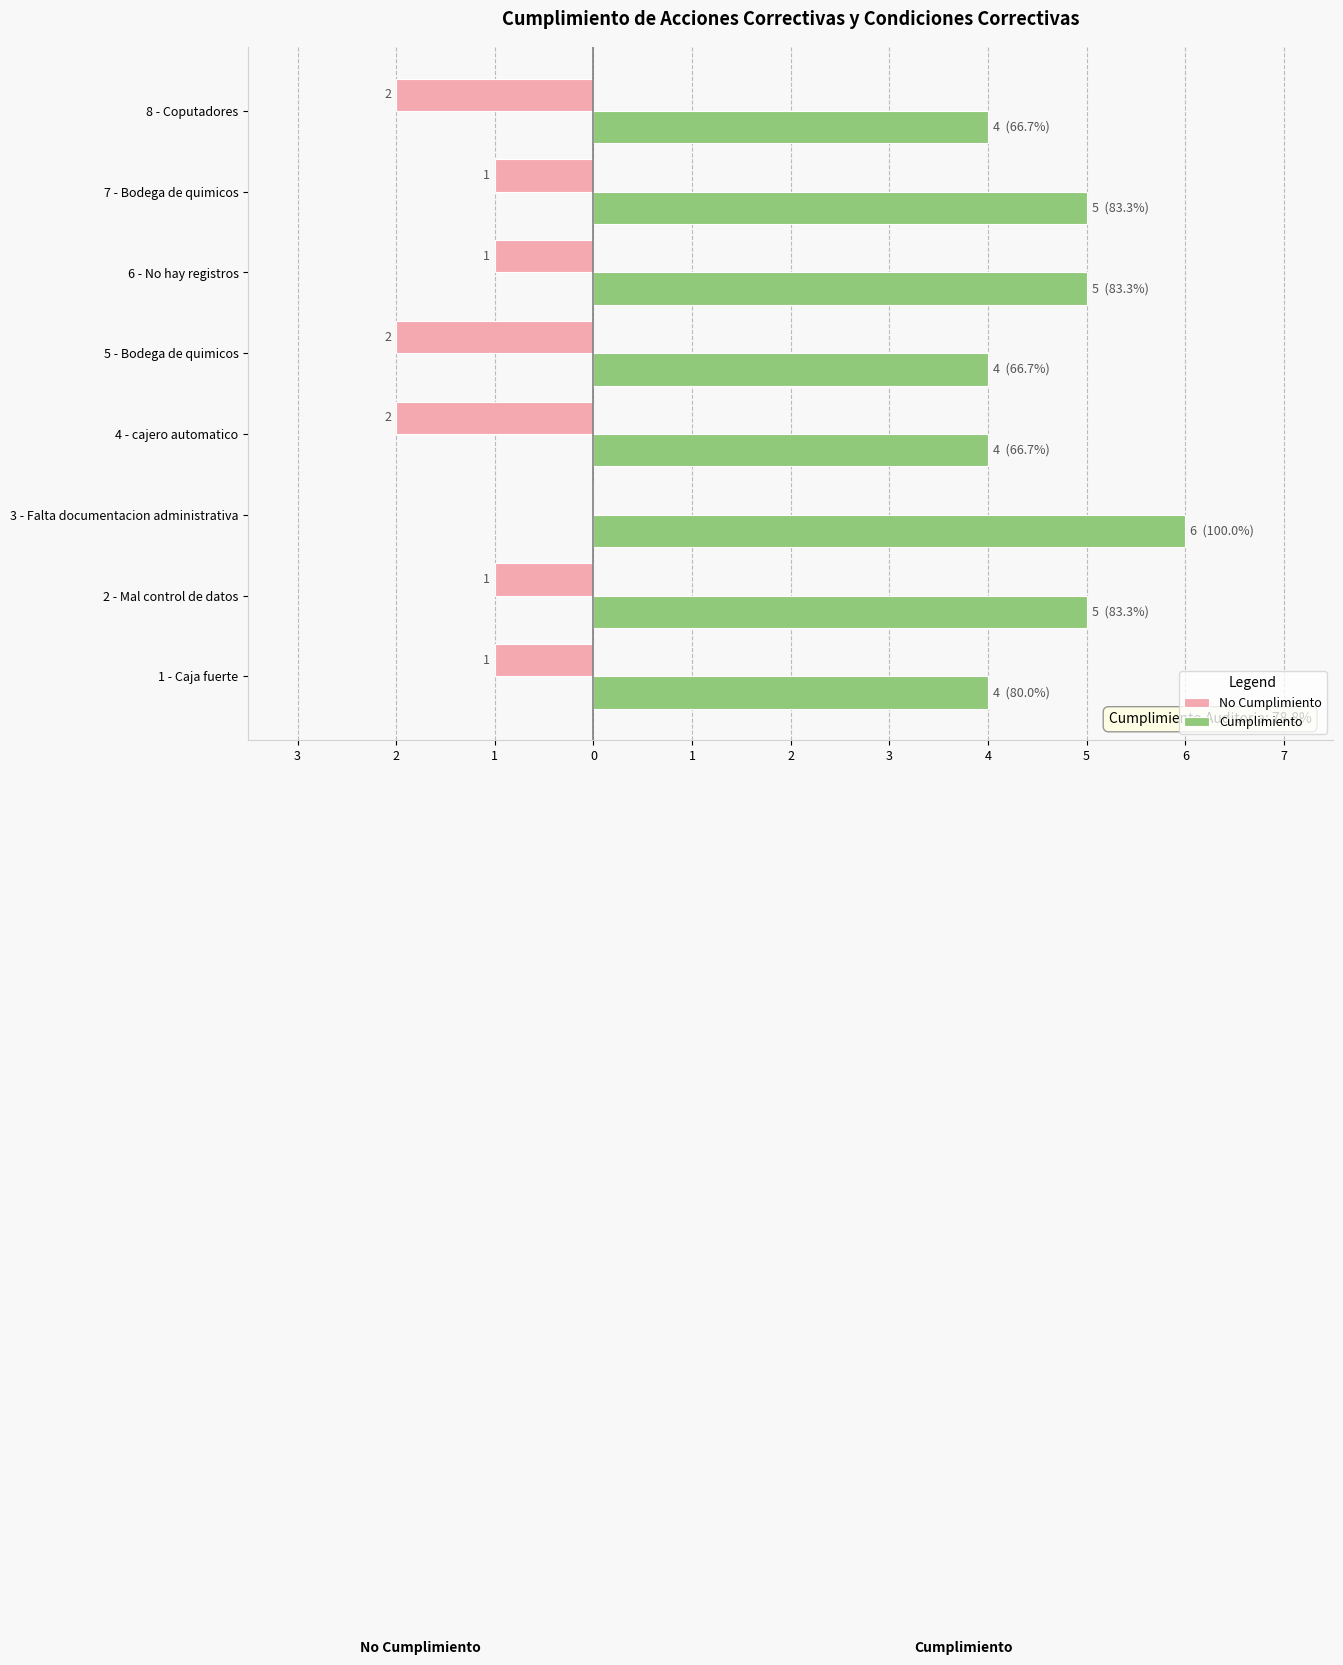

What are all the series names shown in the legend?

No Cumplimiento, Cumplimiento